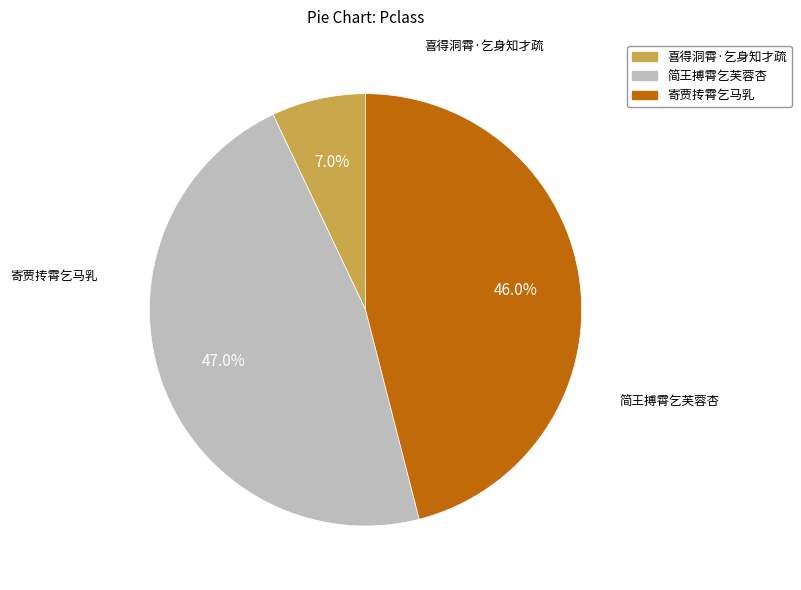

Rank the categories by value from highest to lowest.

简王搏霄乞芙蓉杏, 寄贾抟霄乞马乳, 喜得洞霄·乞身知才疏